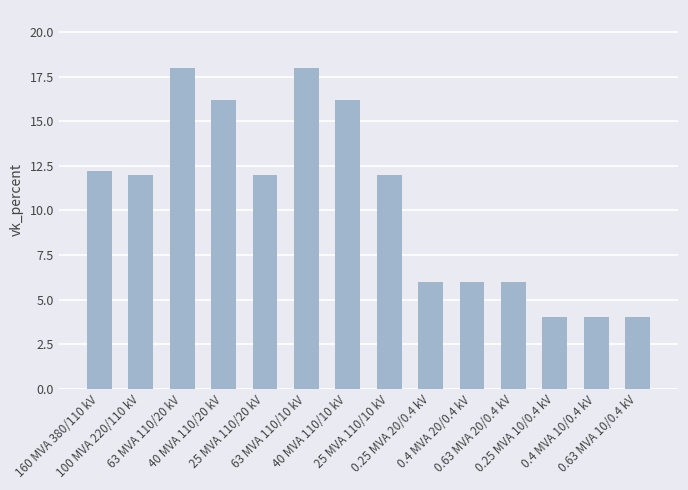

At which label does the data first exceed 12?

160 MVA 380/110 kV